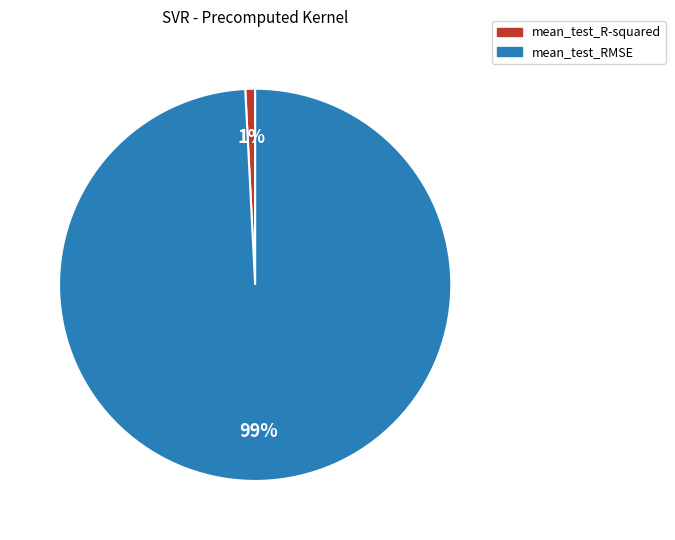

How many segments does this pie chart have?

2